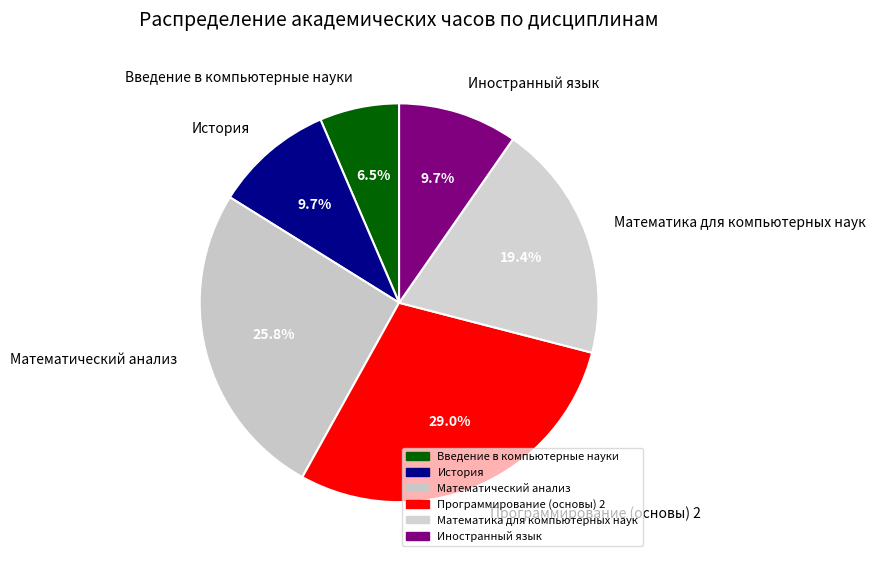

What percentage do Математика для компьютерных наук and Математический анализ together represent?

45.2%